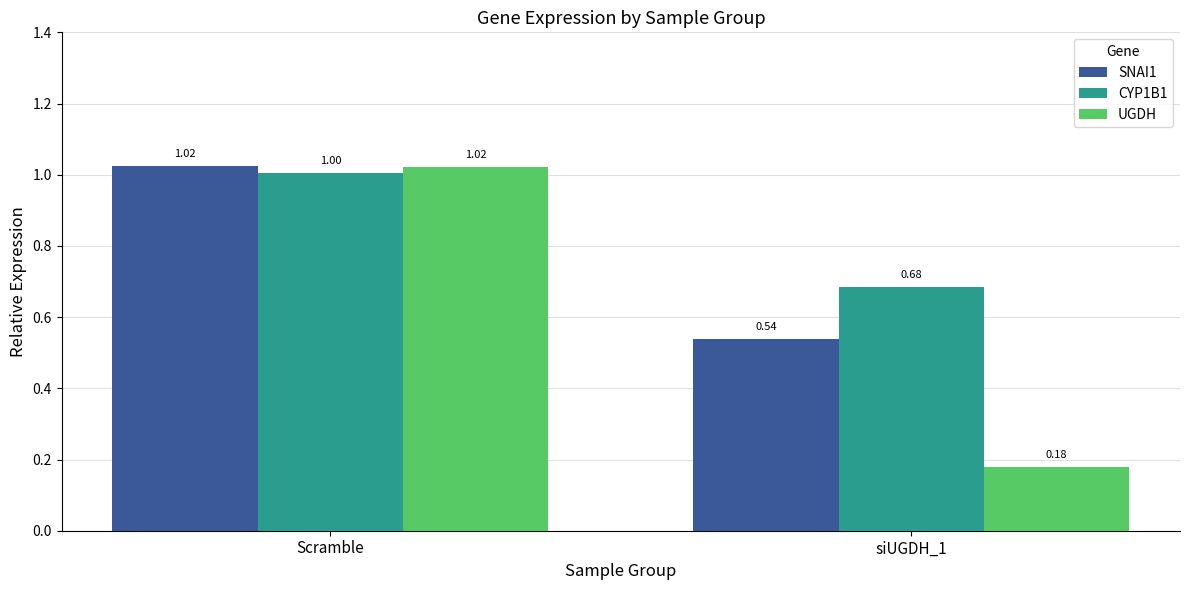

What is the difference between the maximum and minimum values in the UGDH series?

0.8